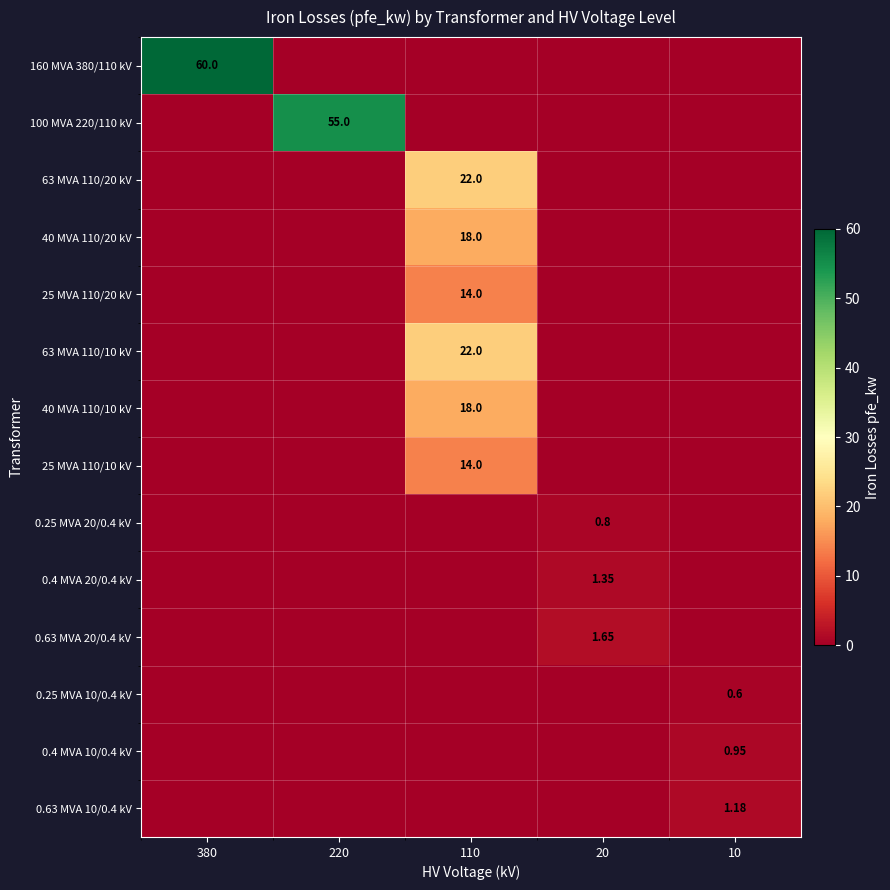

How many data points does each series have?

5